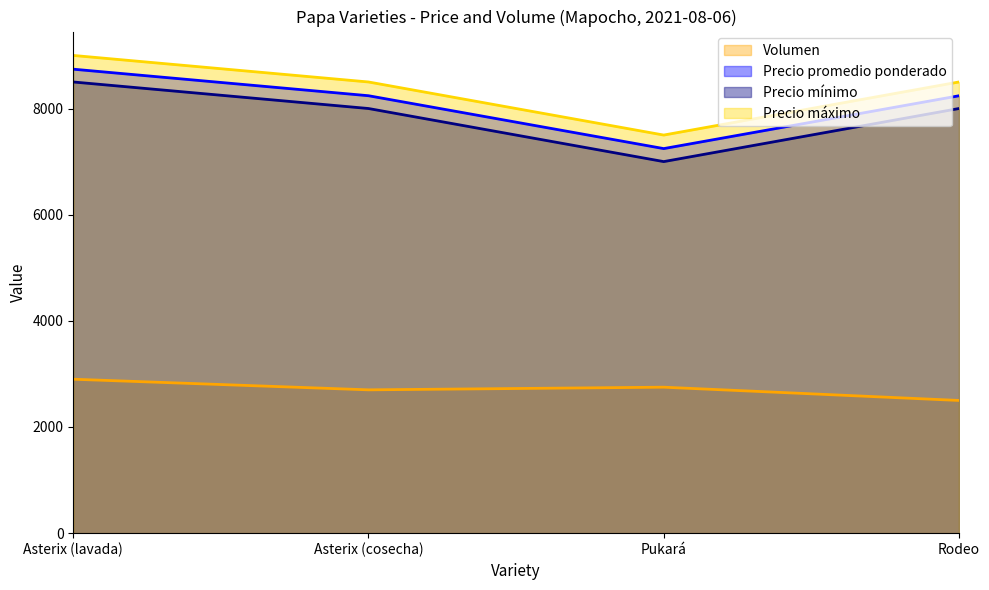

True or false: Precio promedio ponderado has more than 0 interior local peaks.

False